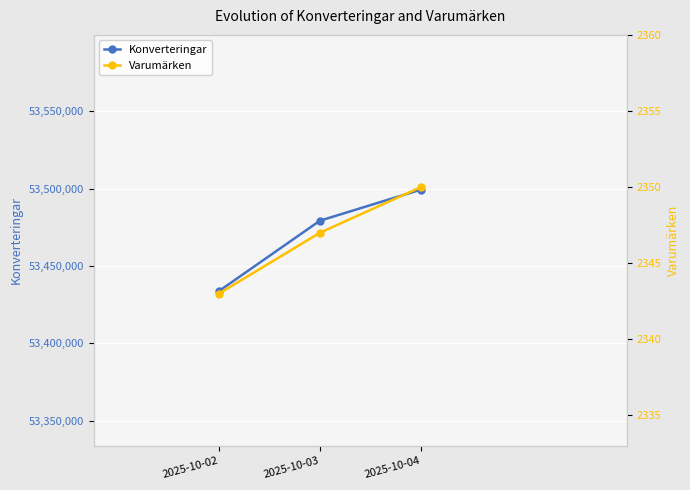

What is the total value across all series at 2025-10-03?

53481584